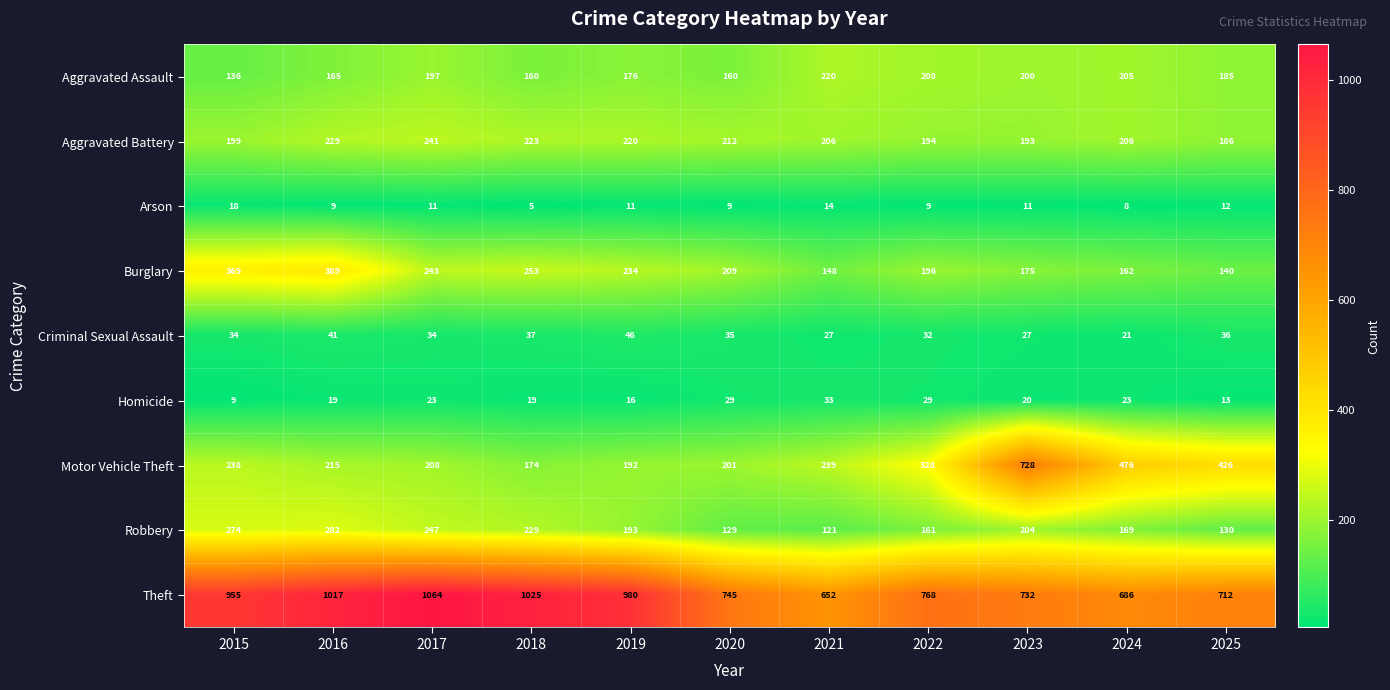

Where is Aggravated Assault nearest to the value 178?

2019